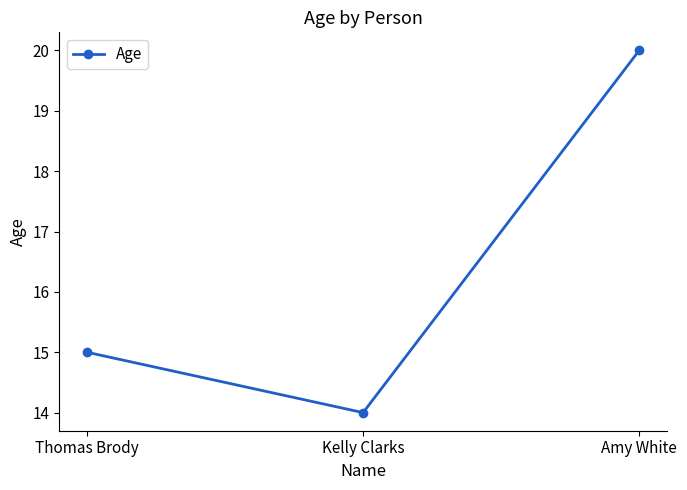

True or false: the data shows 23 at Kelly Clarks.

False